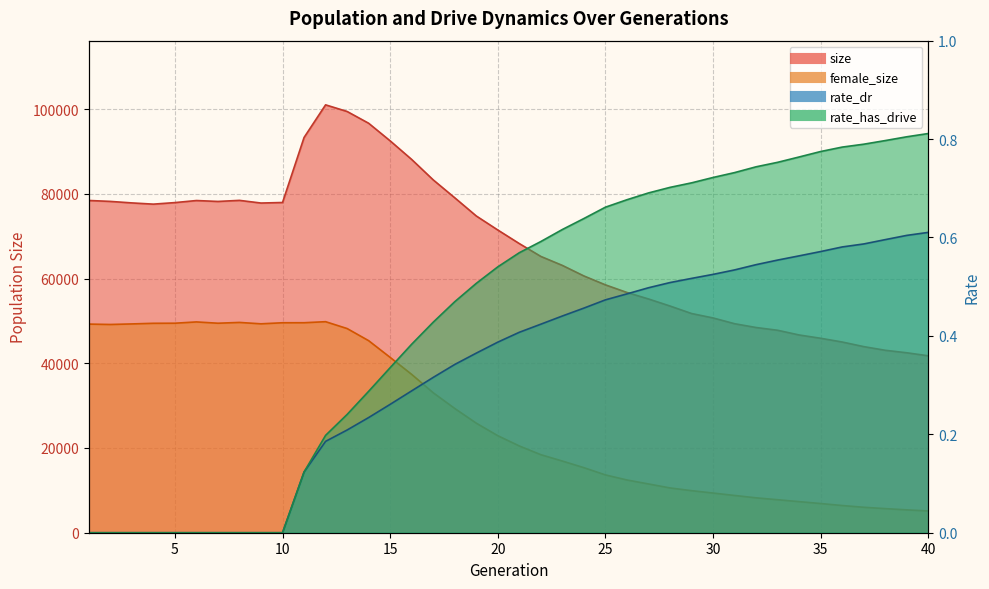

What is the average value of the female_size series?

27086.1